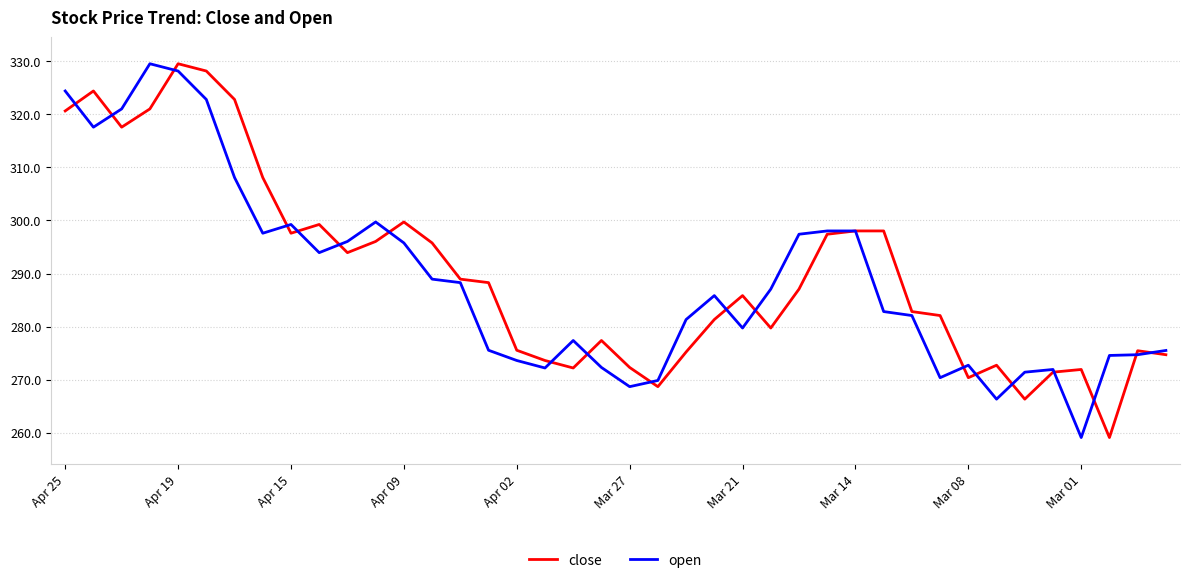

Rank the series by their average value, from highest to lowest.

close, open